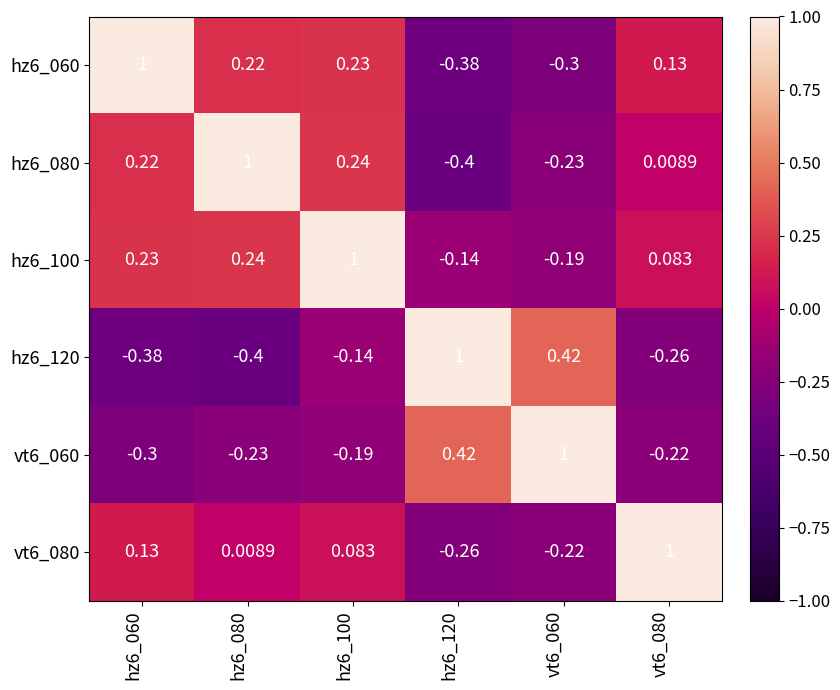

Is the value of hz6_060 at hz6_100 greater than the value of hz6_080 at hz6_060?

Yes